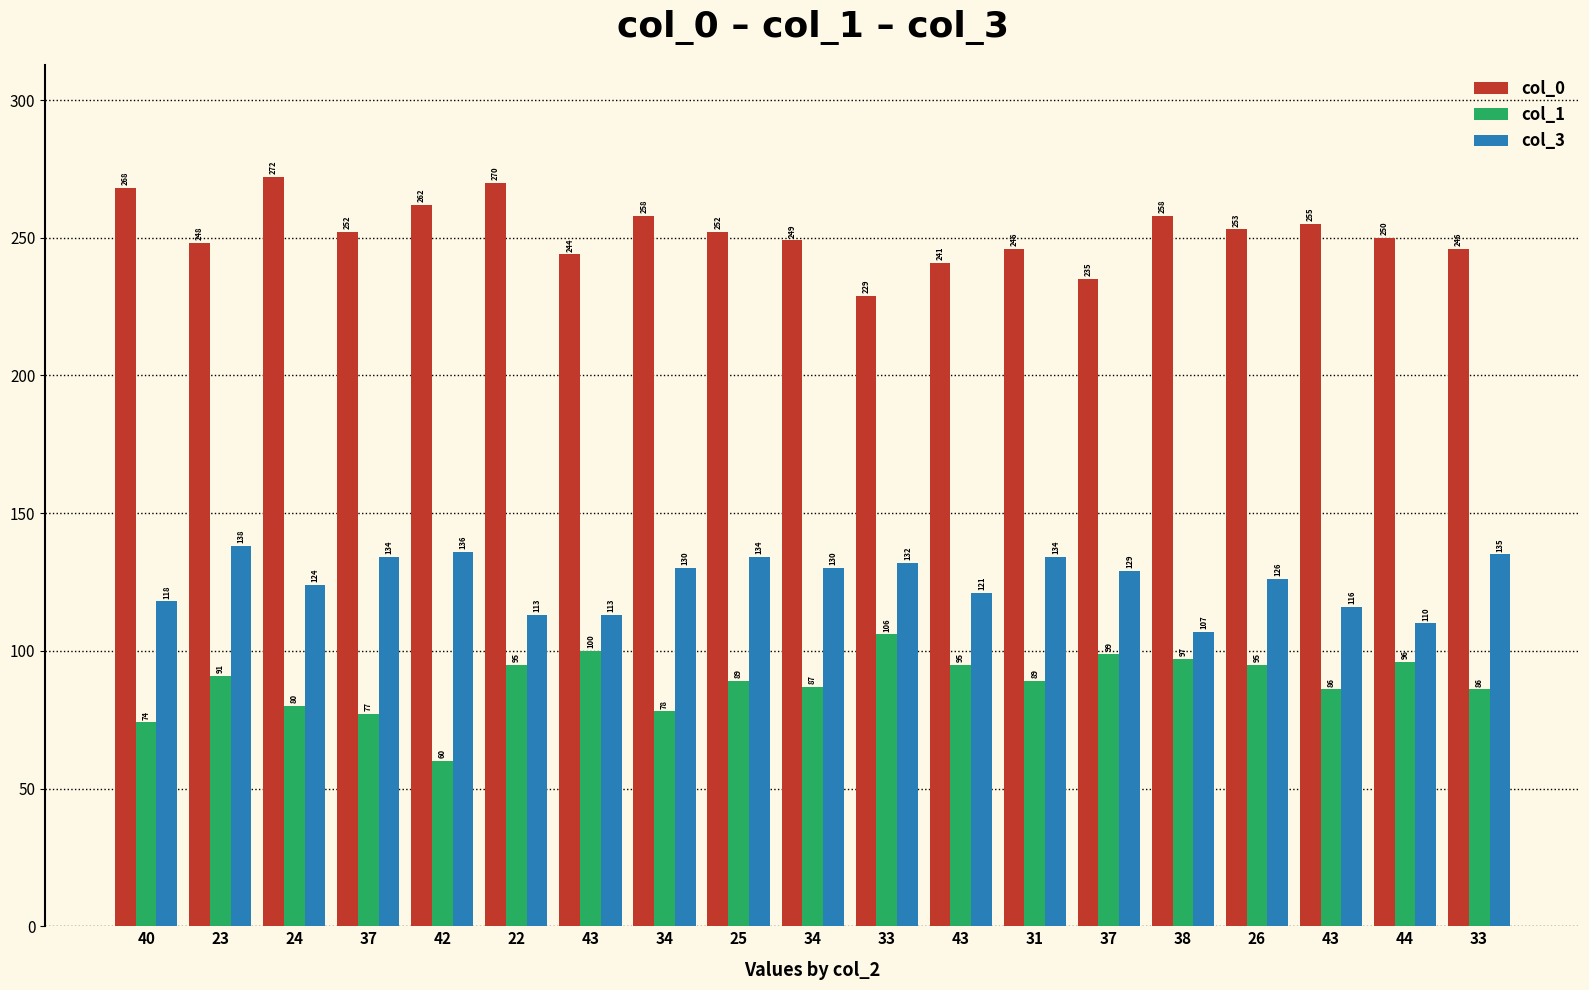

What is the sum of the col_0 values at 22 and 31?

516